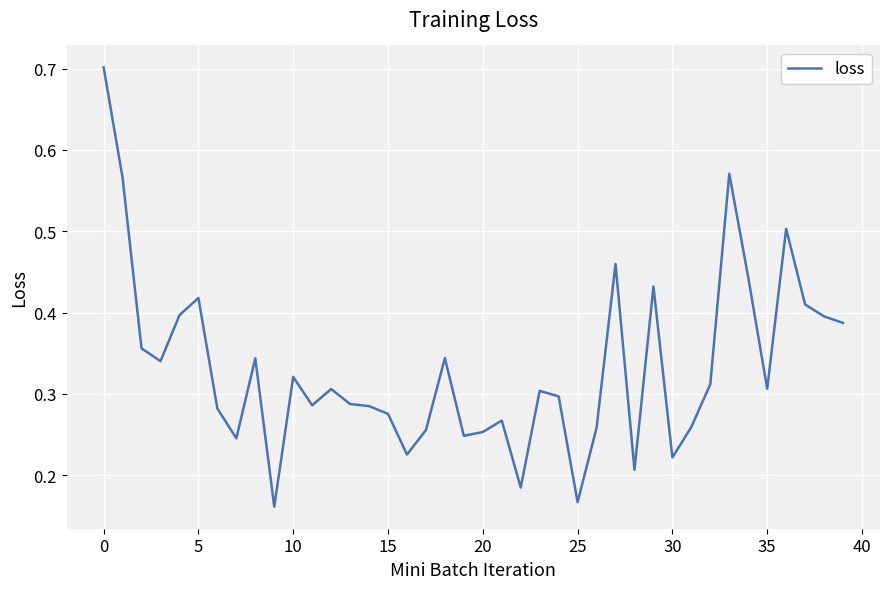

What is the greatest value displayed?

0.7